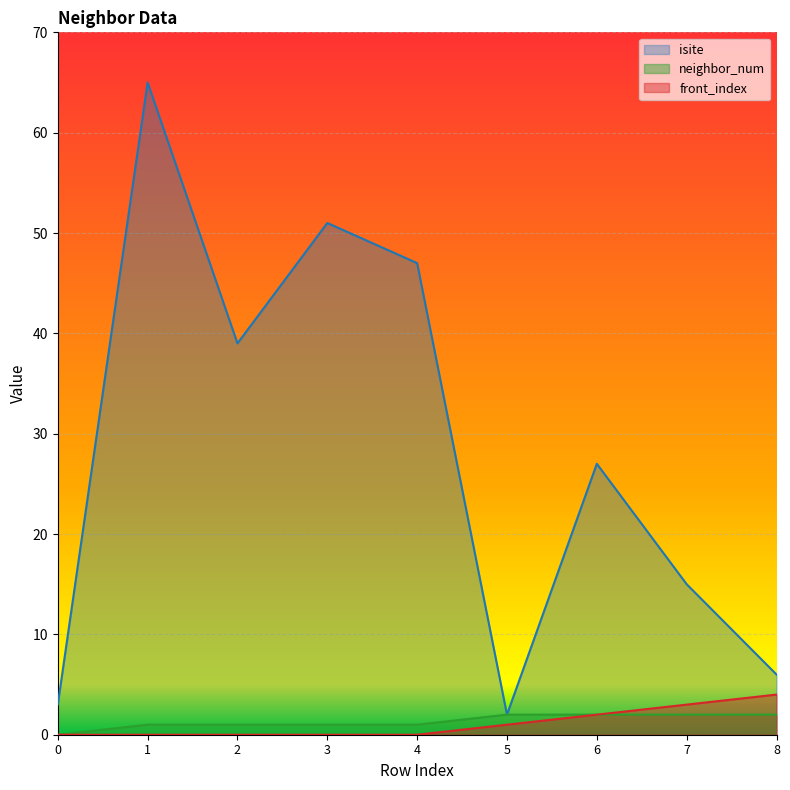

Which series has the widest spread of values?

isite